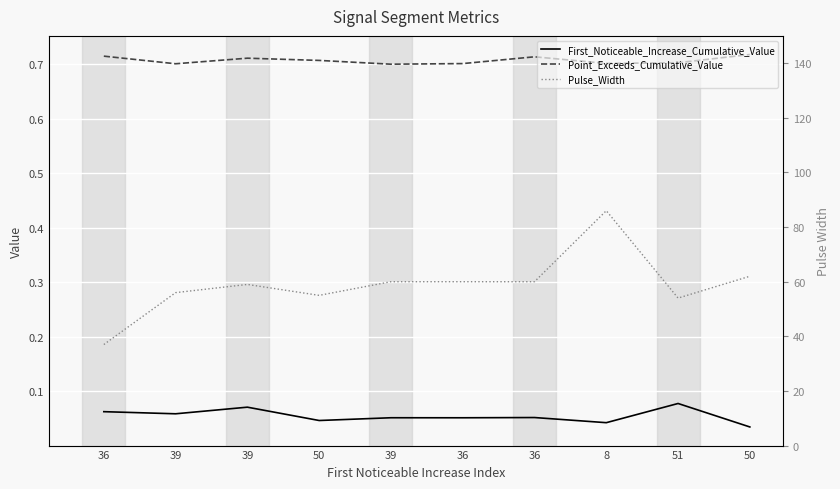

Which series changed the most between 36 and 8?

Pulse_Width